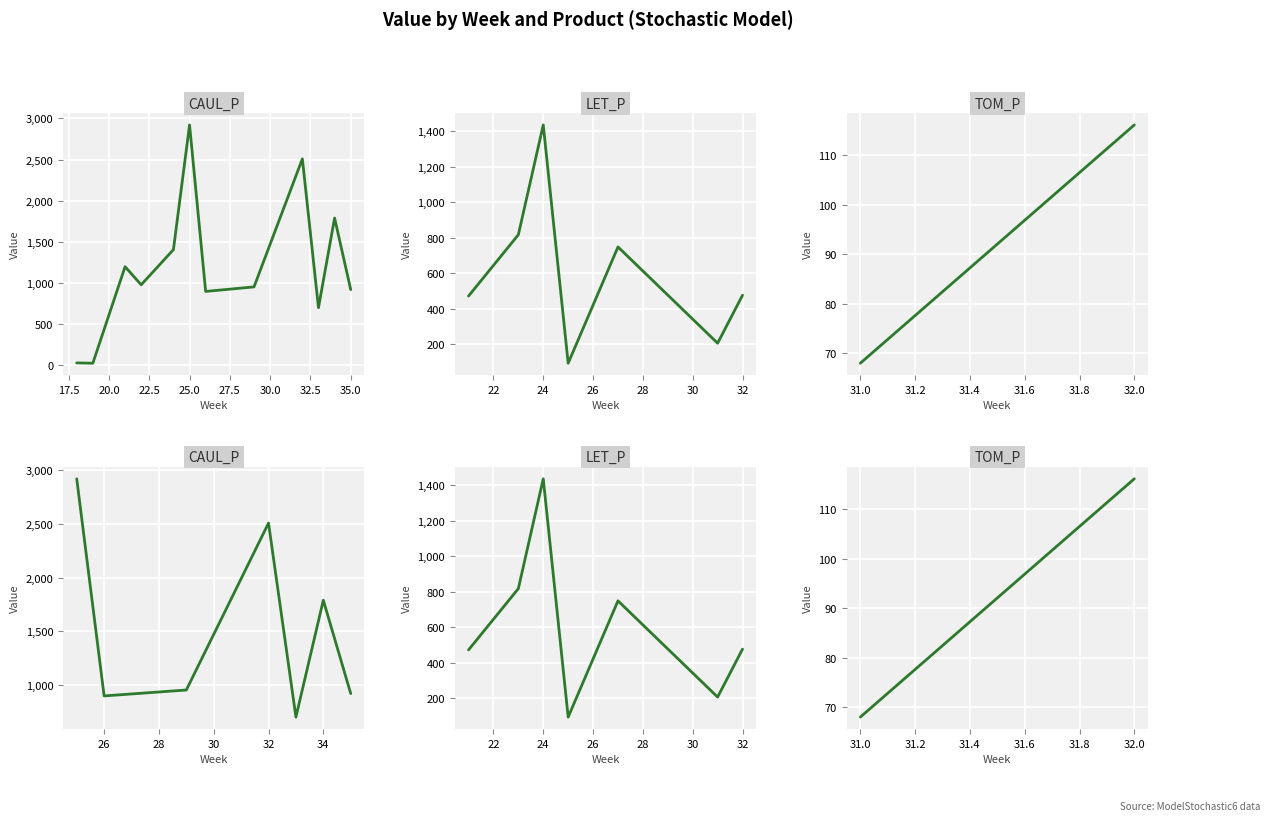

What are all the series names shown in the legend?

CAUL_P, LET_P, TOM_P